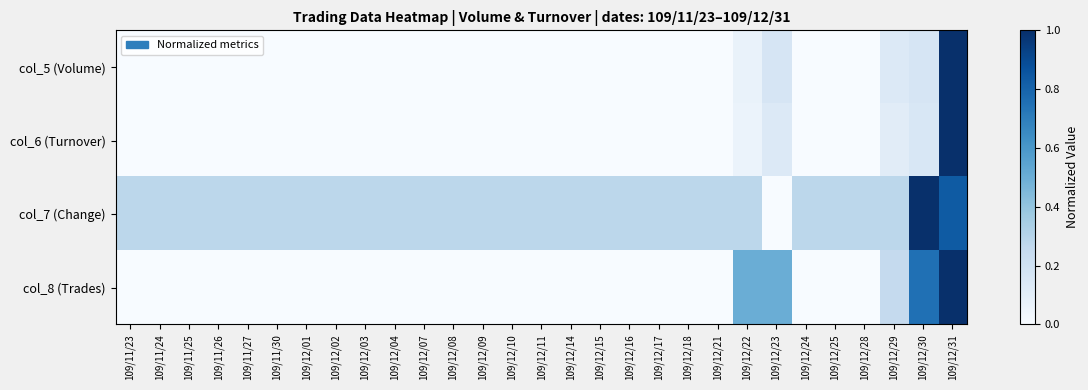

Which has a higher value, 109/12/02 or 109/11/26?

109/12/02